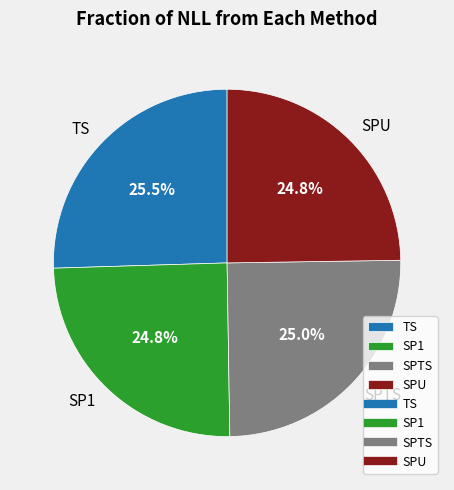

Count the number of slices in the pie.

4